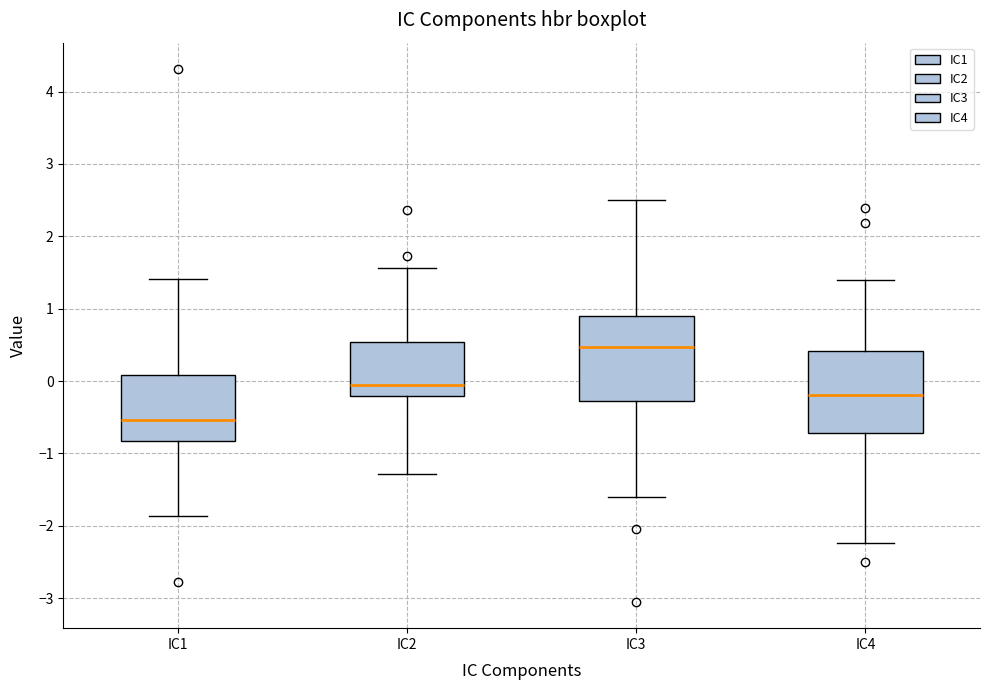

Which box has the lowest median line?

IC1